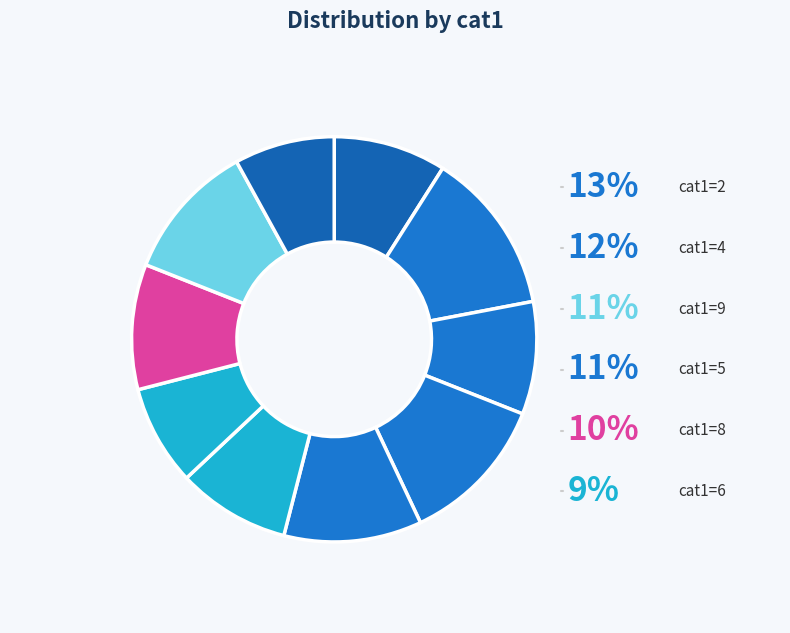

Does 3 represent more than half of the total?

No